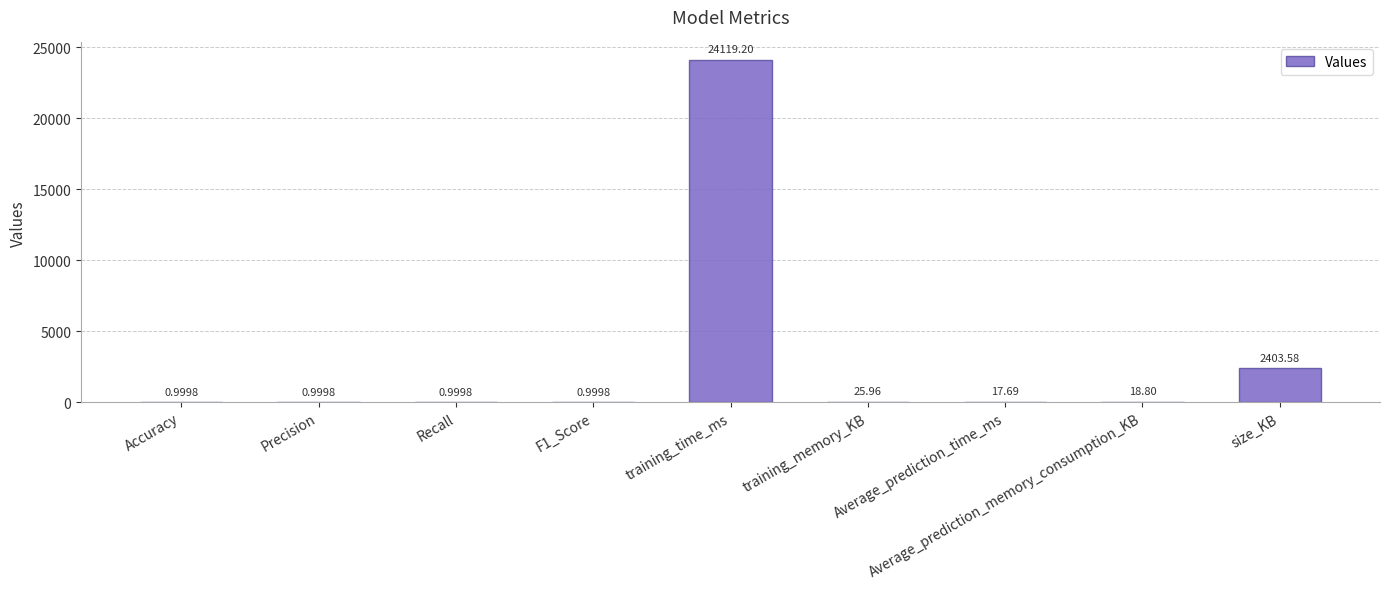

What is the sum of all values?

26589.2